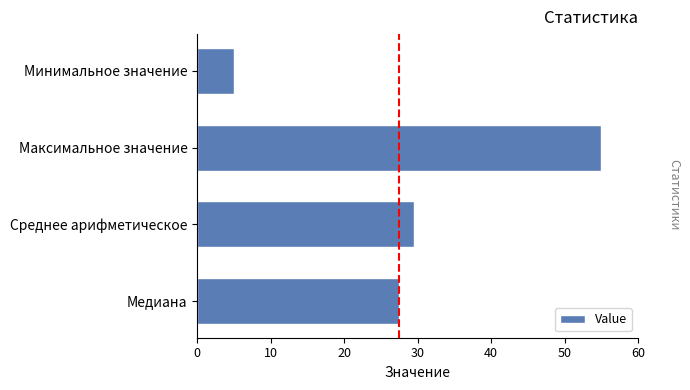

Is it true that the value at Минимальное значение is 5.0?

True